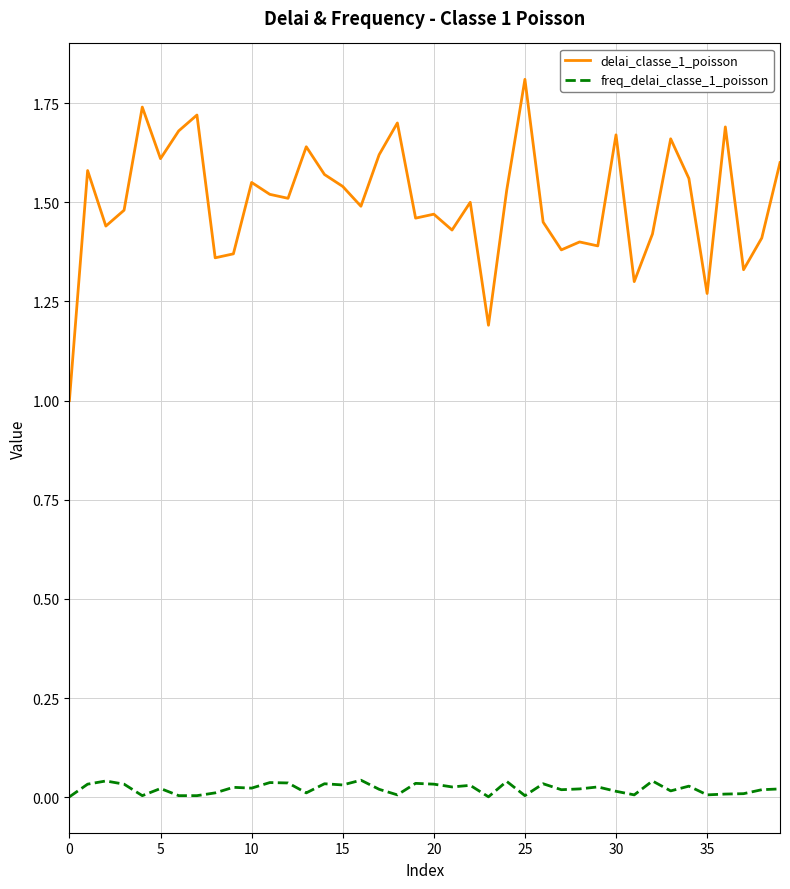

Rank the series by their average value, from highest to lowest.

delai_classe_1_poisson, freq_delai_classe_1_poisson